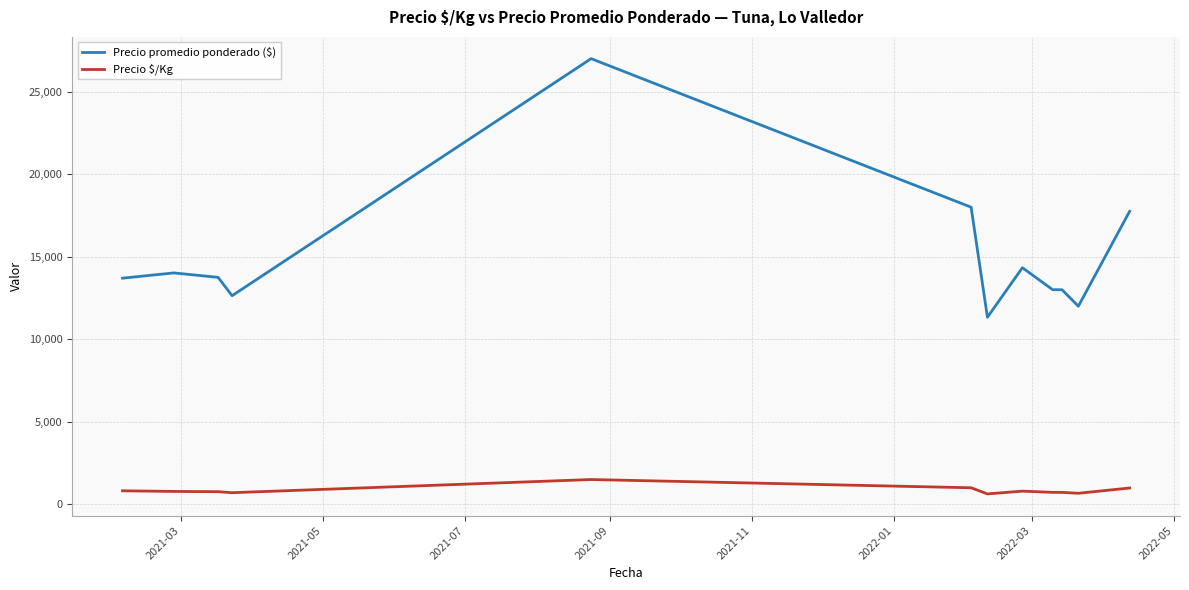

Which series has the largest total across all categories?

Precio promedio ponderado ($)